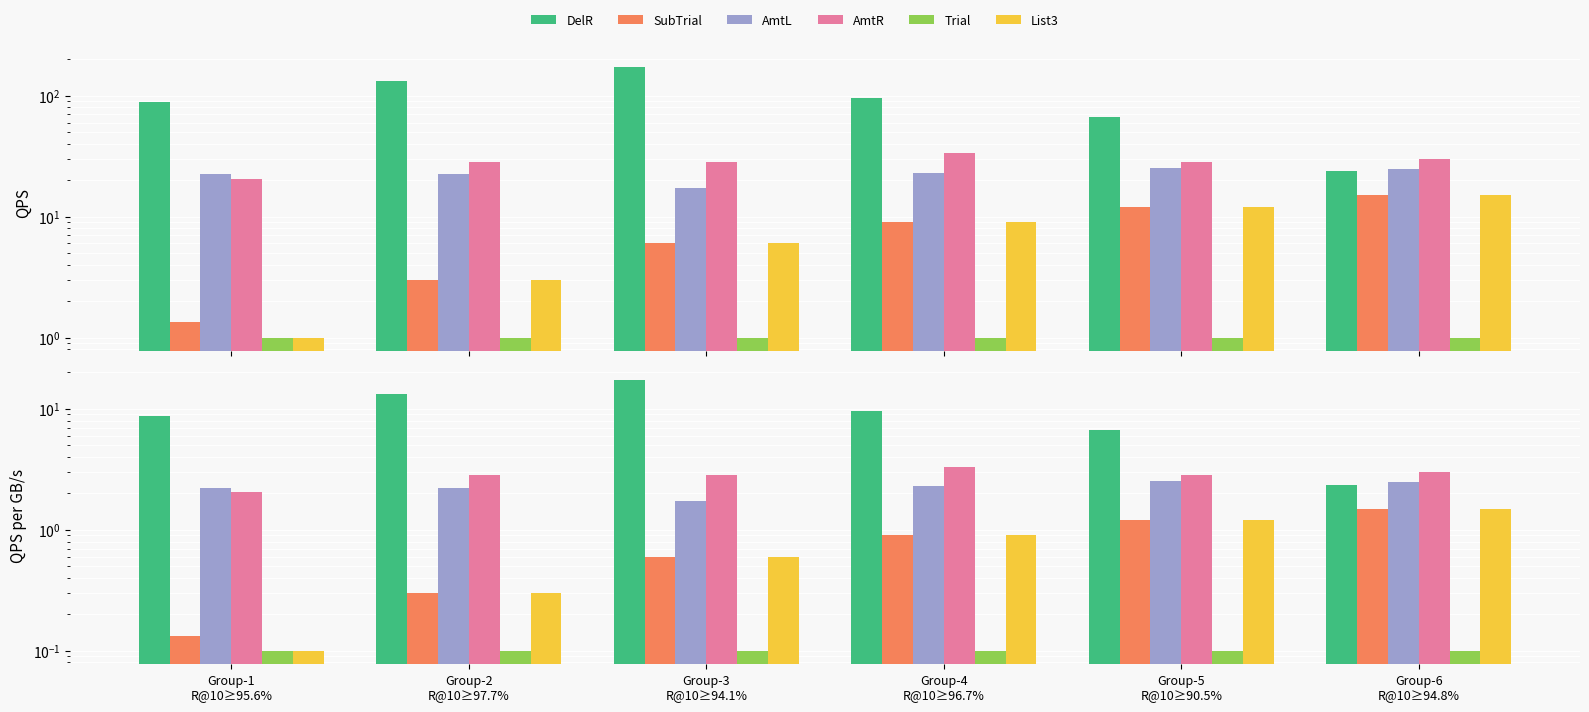

Which series has the largest range (max minus min)?

DelR